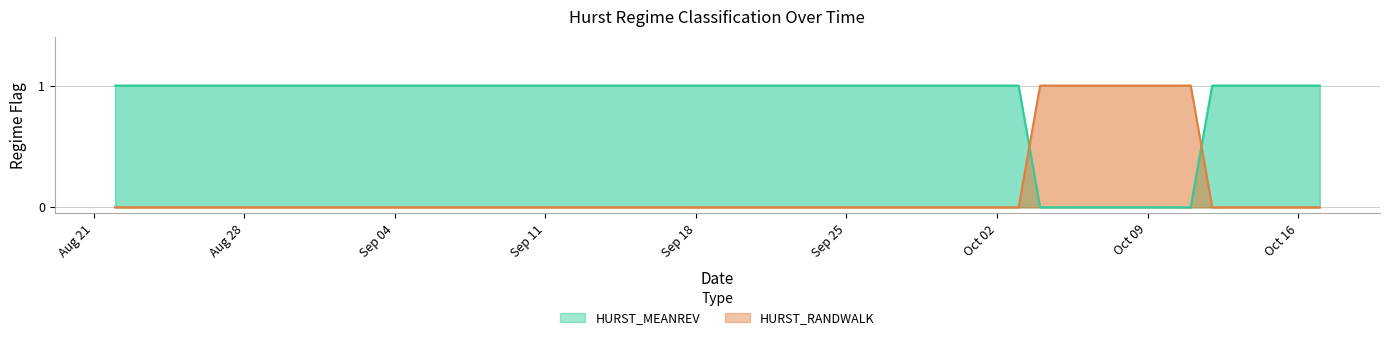

True or false: HURST_RANDWALK and HURST_MEANREV cross at least once.

True